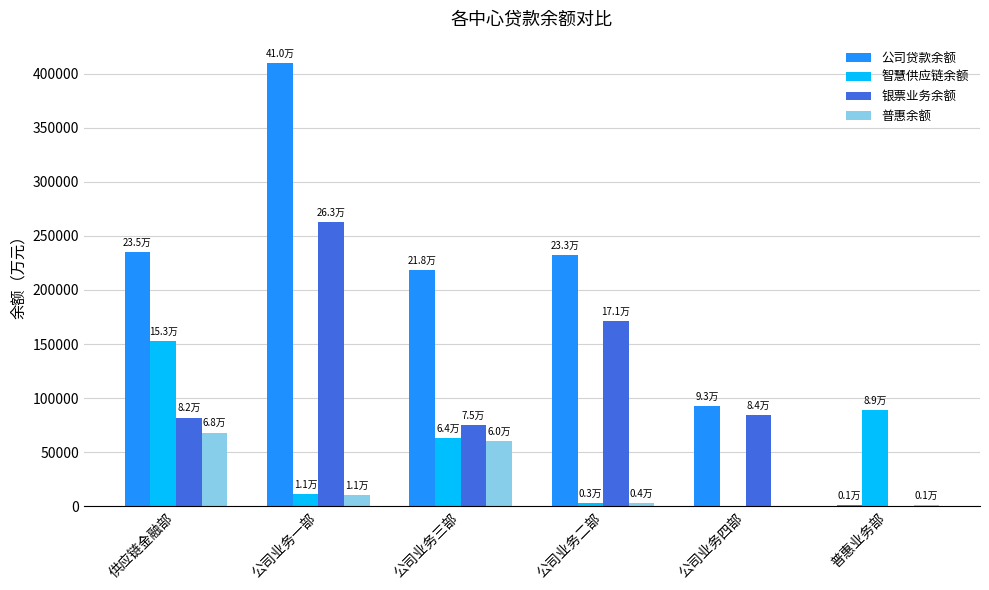

The value of 智慧供应链余额 at 公司业务三部 is 63578.2. True or false?

True